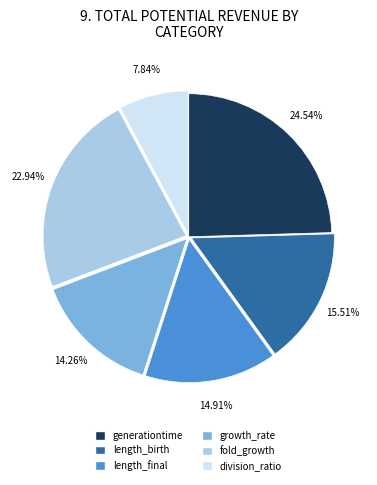

True or false: length_birth accounts for 7% of the total.

False